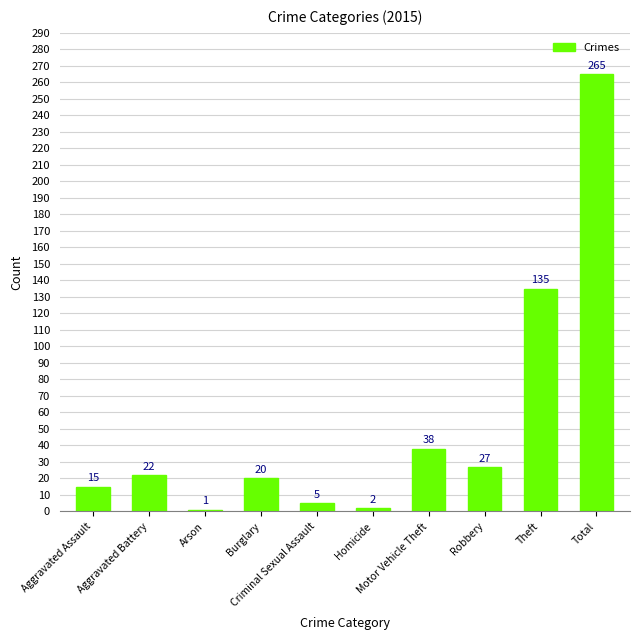

At which category does the chart reach its minimum across all series?

Arson